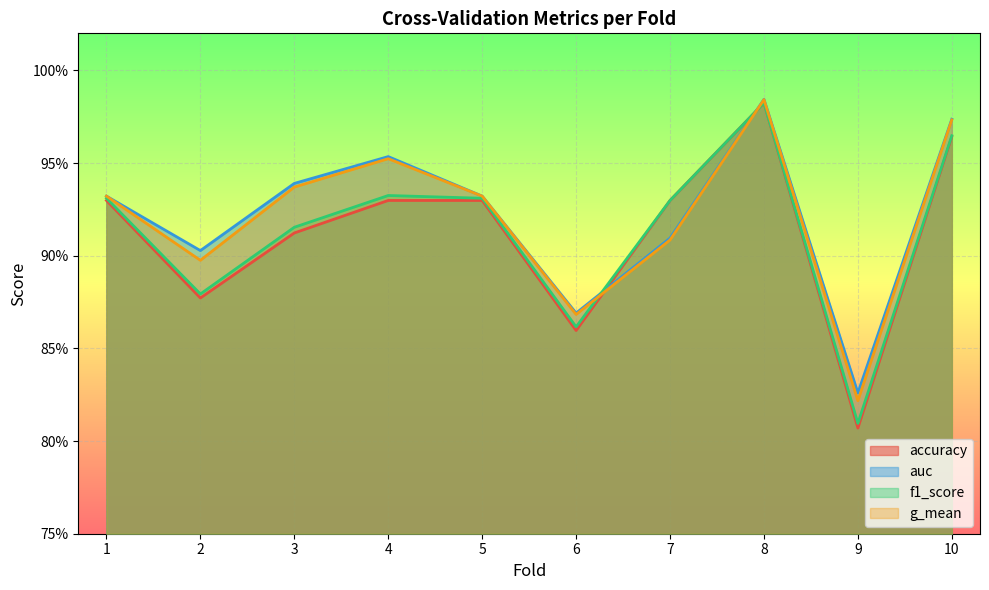

Reading left to right, transcribe all the data shown in this chart.

accuracy: 0.9	0.9	0.9	0.9	0.9	0.9	0.9	1.0	0.8	1.0
auc: 0.9	0.9	0.9	1.0	0.9	0.9	0.9	1.0	0.8	1.0
f1_score: 0.9	0.9	0.9	0.9	0.9	0.9	0.9	1.0	0.8	1.0
g_mean: 0.9	0.9	0.9	1.0	0.9	0.9	0.9	1.0	0.8	1.0